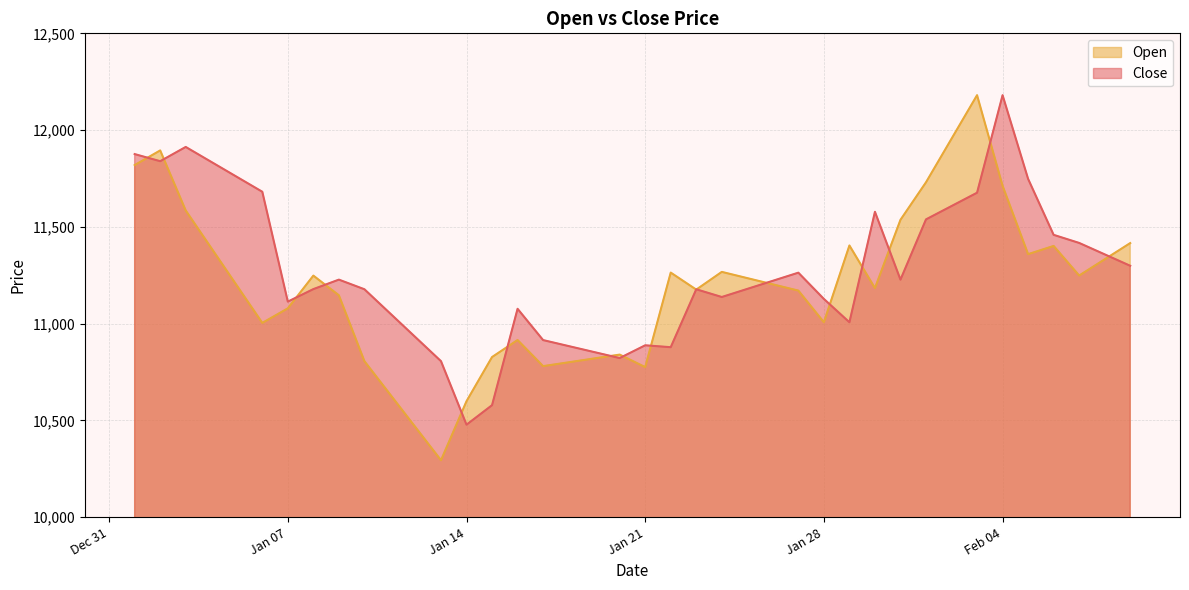

The value of Close at 2025-02-01 is 11538.6. True or false?

True